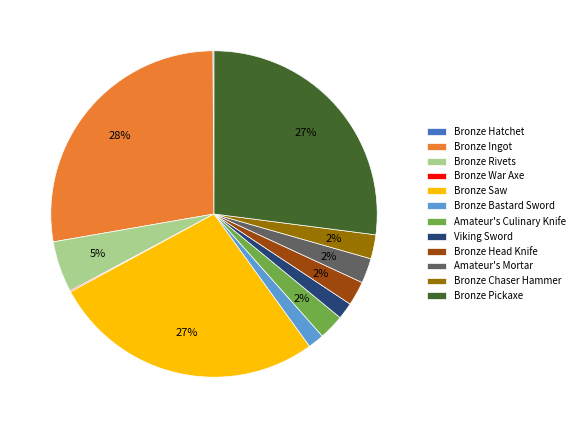

Which has a higher value, Bronze Pickaxe or Bronze Chaser Hammer?

Bronze Pickaxe